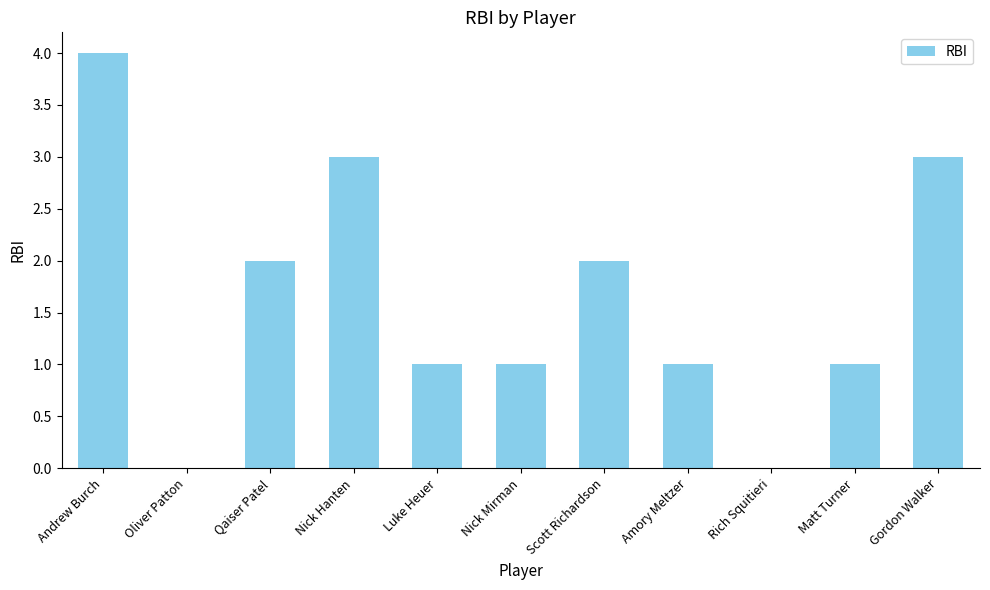

What is the sum of all values?

18